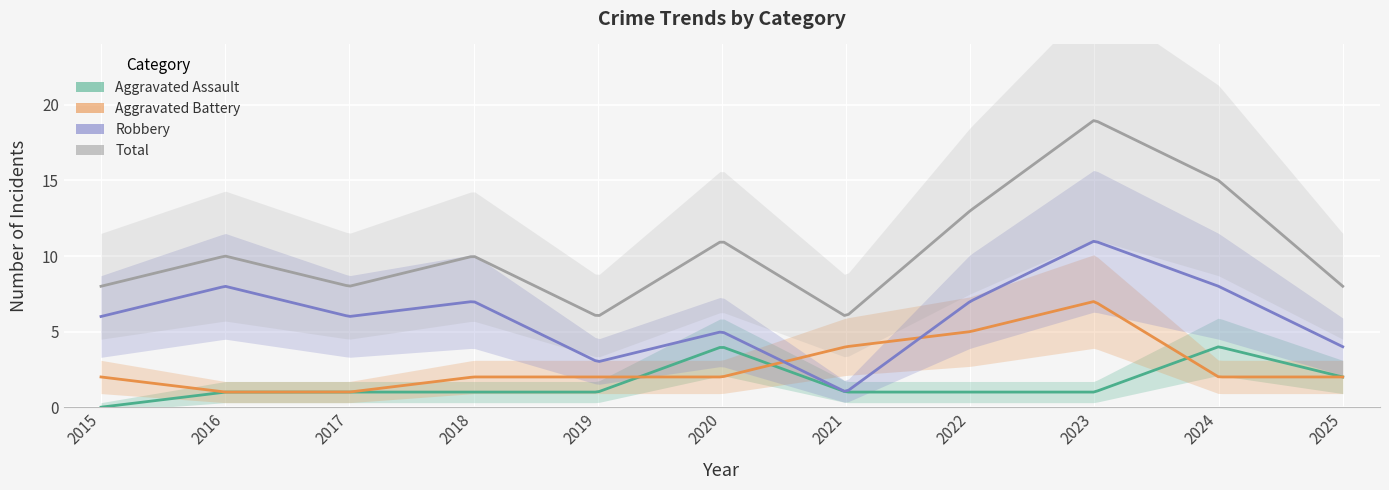

What is the difference between the Total values at 2024 and 2016?

5